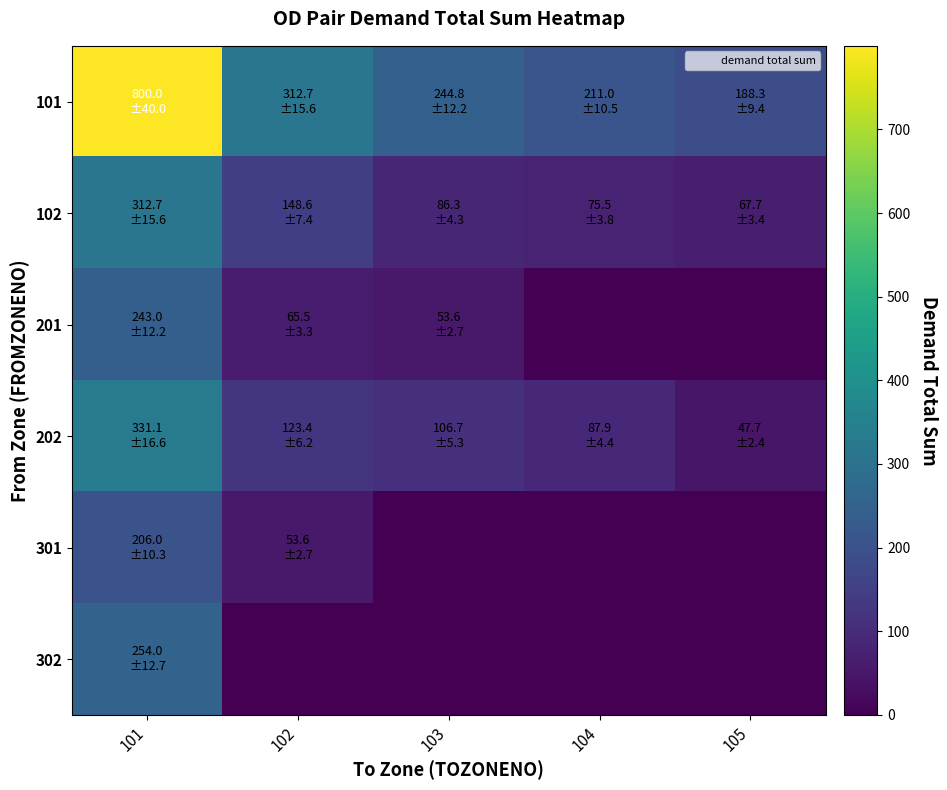

Which has a higher value, 103 or 101?

101